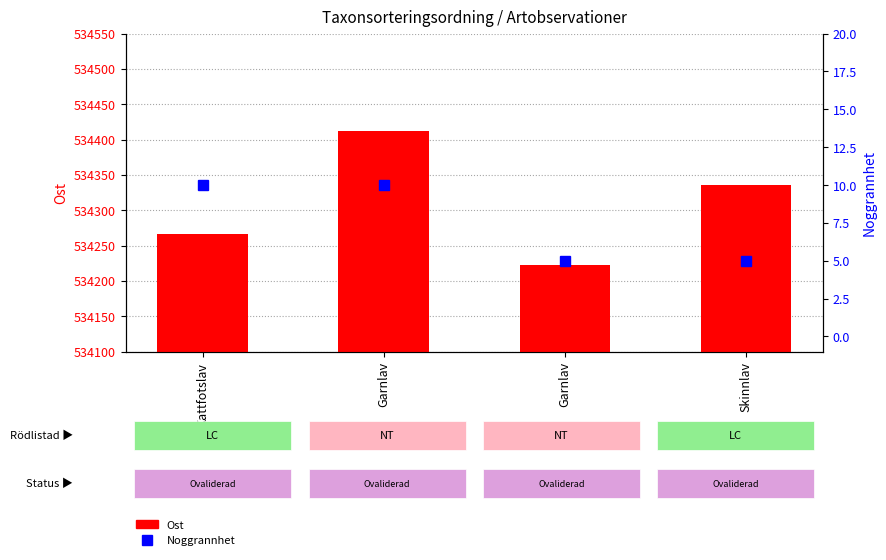

What is the sum of all Ost values?

2137235